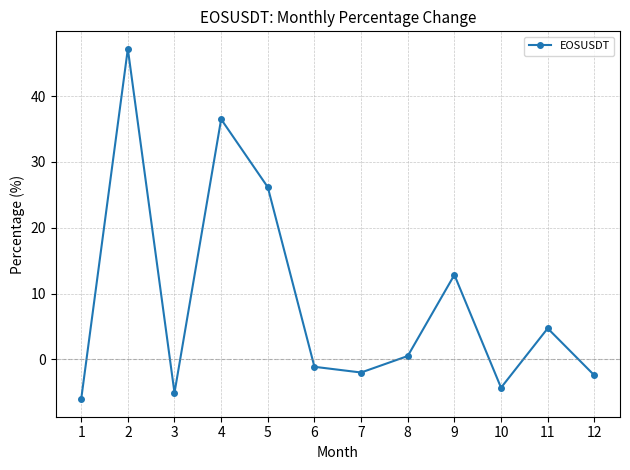

Is it true that the value at 4 is 54.1?

False